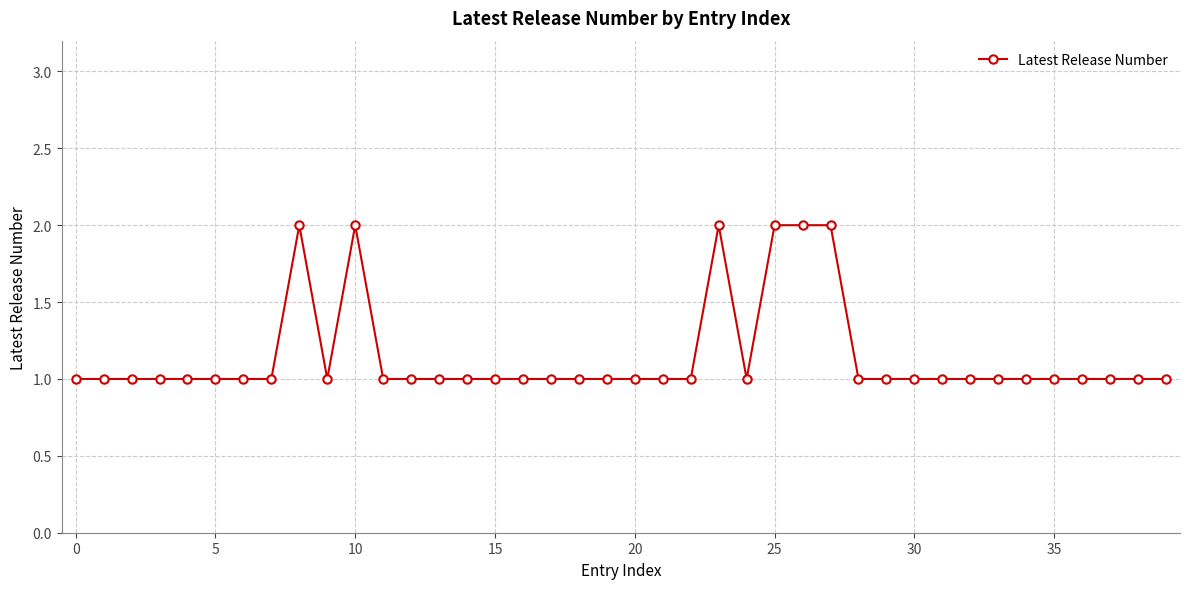

True or false: there are more than 0 points higher than both neighbors.

True